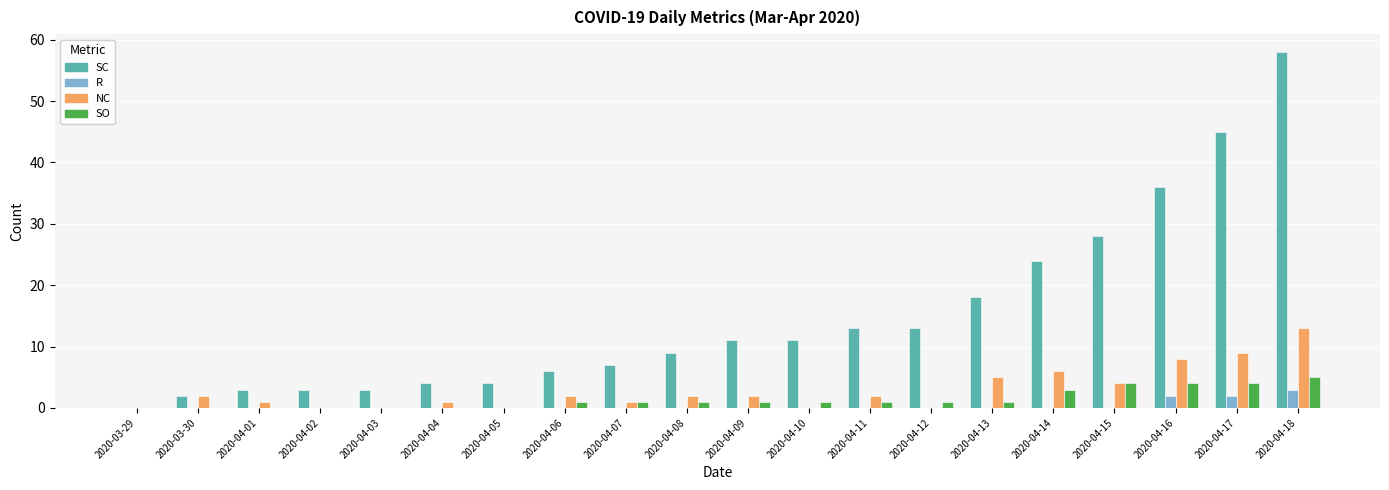

Between 2020-04-01 and 2020-04-11, which series saw the biggest shift?

SC